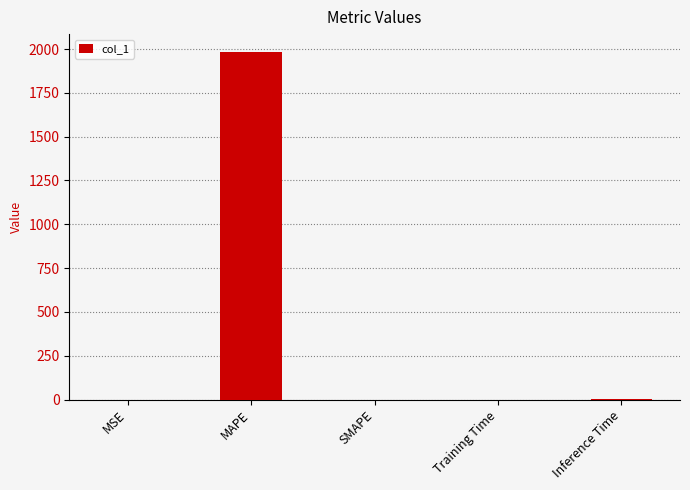

Which label corresponds to the largest value in the chart?

MAPE